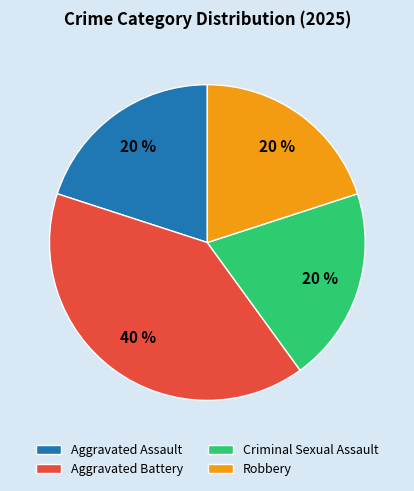

Is there any slice that represents more than half of the pie?

No